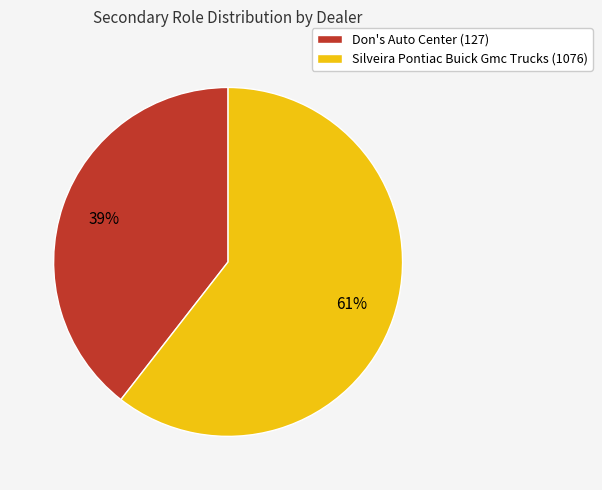

What is the largest slice in the pie chart?

Silveira Pontiac Buick Gmc Trucks (1076)